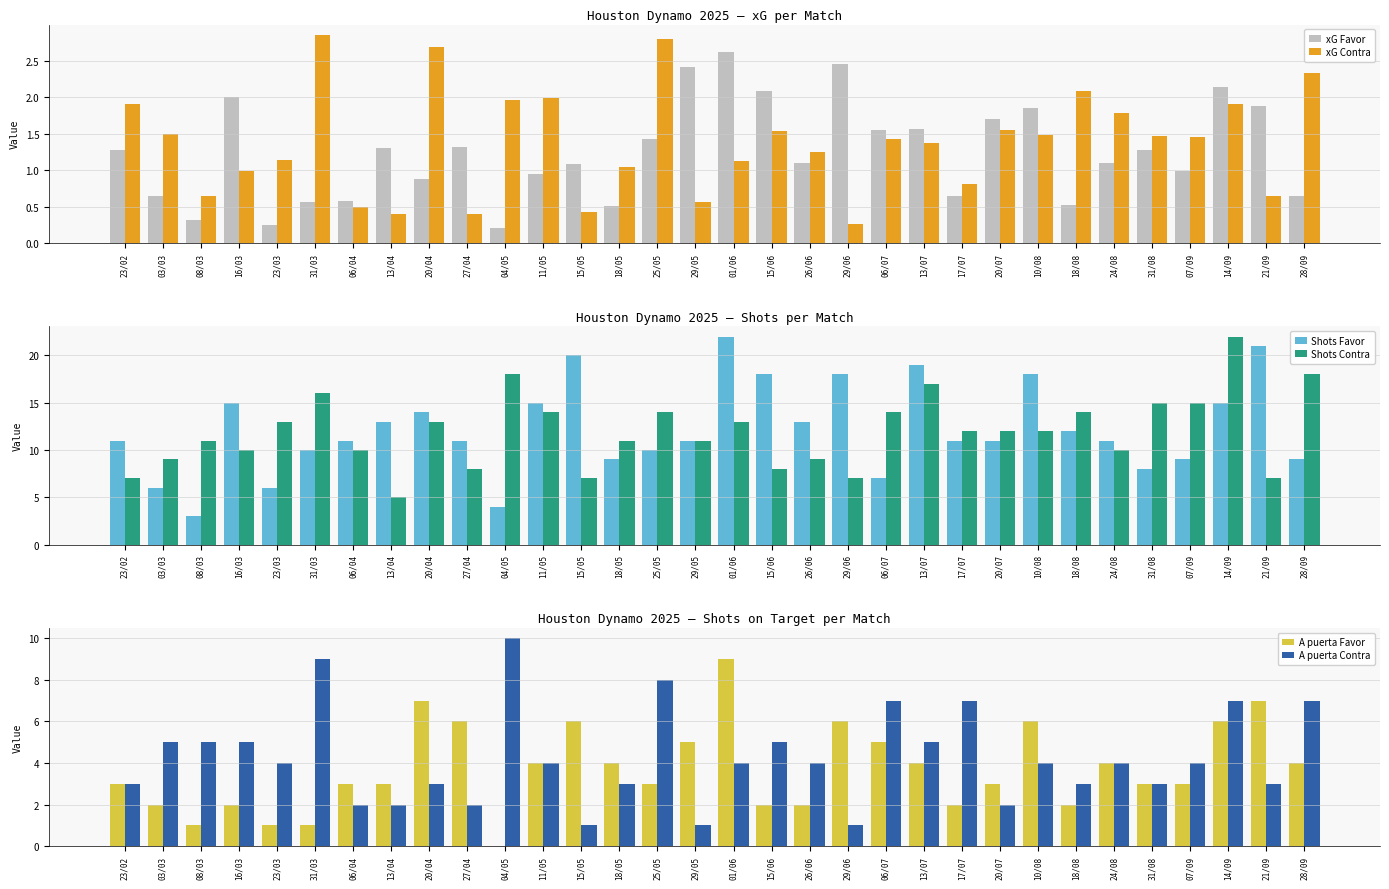

Reading right to left, transcribe all the data shown in this chart.

xG Favor: 0.6	1.9	2.1	1.0	1.3	1.1	0.5	1.9	1.7	0.7	1.6	1.6	2.5	1.1	2.1	2.6	2.4	1.4	0.5	1.1	0.9	0.2	1.3	0.9	1.3	0.6	0.6	0.2	2.0	0.3	0.7	1.3
xG Contra: 2.3	0.7	1.9	1.4	1.5	1.8	2.1	1.5	1.6	0.8	1.4	1.4	0.3	1.2	1.5	1.1	0.6	2.8	1.0	0.4	2.0	2.0	0.4	2.7	0.4	0.5	2.9	1.1	1.0	0.7	1.5	1.9
Shots Favor: 9.0	21.0	15.0	9.0	8.0	11.0	12.0	18.0	11.0	11.0	19.0	7.0	18.0	13.0	18.0	22.0	11.0	10.0	9.0	20.0	15.0	4.0	11.0	14.0	13.0	11.0	10.0	6.0	15.0	3.0	6.0	11.0
Shots Contra: 18.0	7.0	22.0	15.0	15.0	10.0	14.0	12.0	12.0	12.0	17.0	14.0	7.0	9.0	8.0	13.0	11.0	14.0	11.0	7.0	14.0	18.0	8.0	13.0	5.0	10.0	16.0	13.0	10.0	11.0	9.0	7.0
A puerta Favor: 4.0	7.0	6.0	3.0	3.0	4.0	2.0	6.0	3.0	2.0	4.0	5.0	6.0	2.0	2.0	9.0	5.0	3.0	4.0	6.0	4.0	0.0	6.0	7.0	3.0	3.0	1.0	1.0	2.0	1.0	2.0	3.0
A puerta Contra: 7.0	3.0	7.0	4.0	3.0	4.0	3.0	4.0	2.0	7.0	5.0	7.0	1.0	4.0	5.0	4.0	1.0	8.0	3.0	1.0	4.0	10.0	2.0	3.0	2.0	2.0	9.0	4.0	5.0	5.0	5.0	3.0